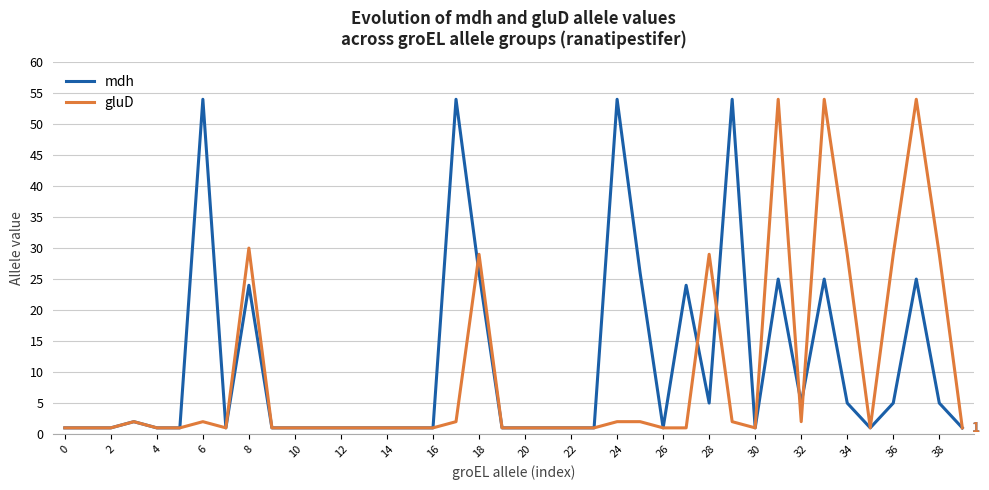

What is the lowest value of the mdh series?

1